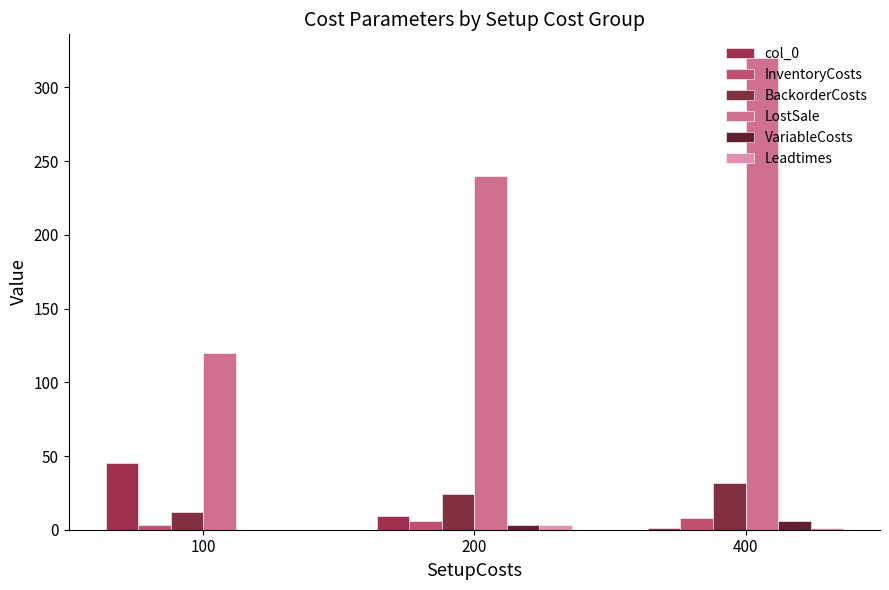

How many distinct data groups are displayed?

6